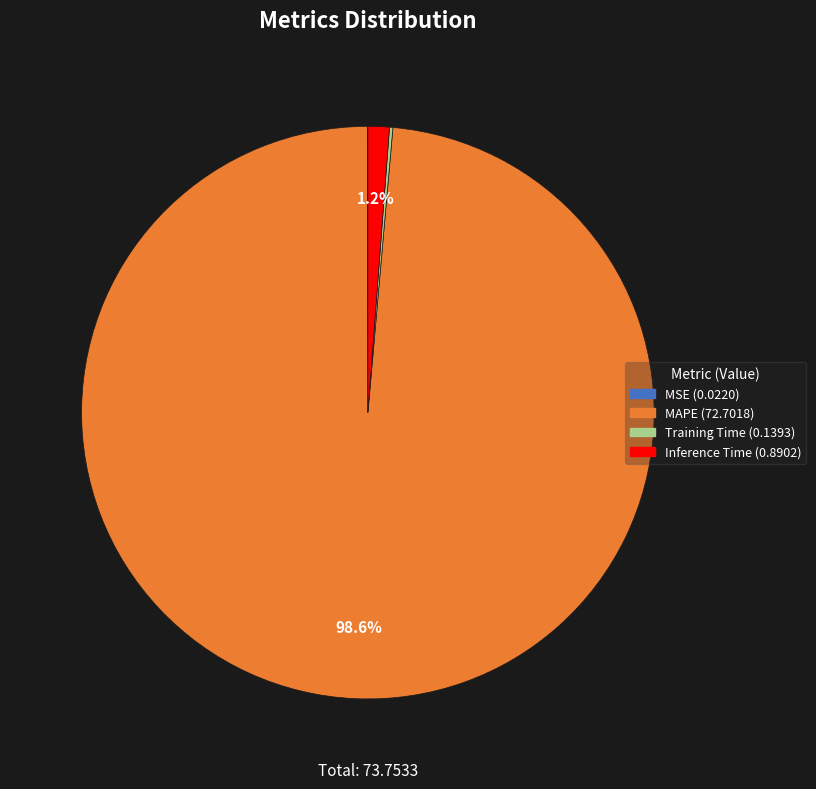

What portion of the pie excludes MAPE?

1.4%